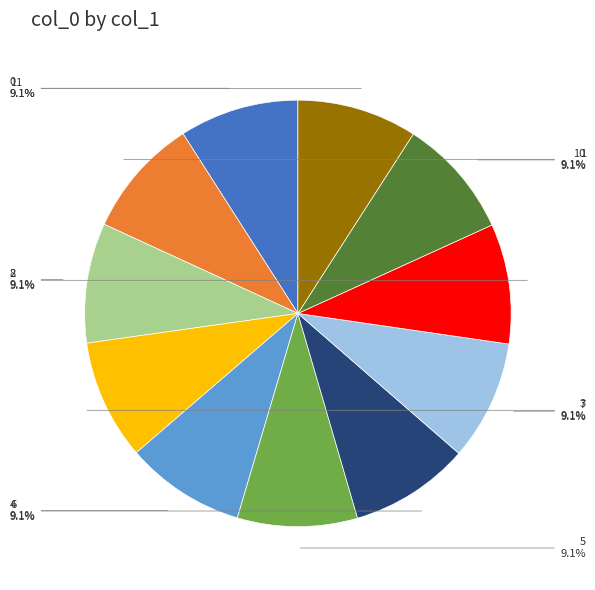

Is there any slice that represents more than half of the pie?

No